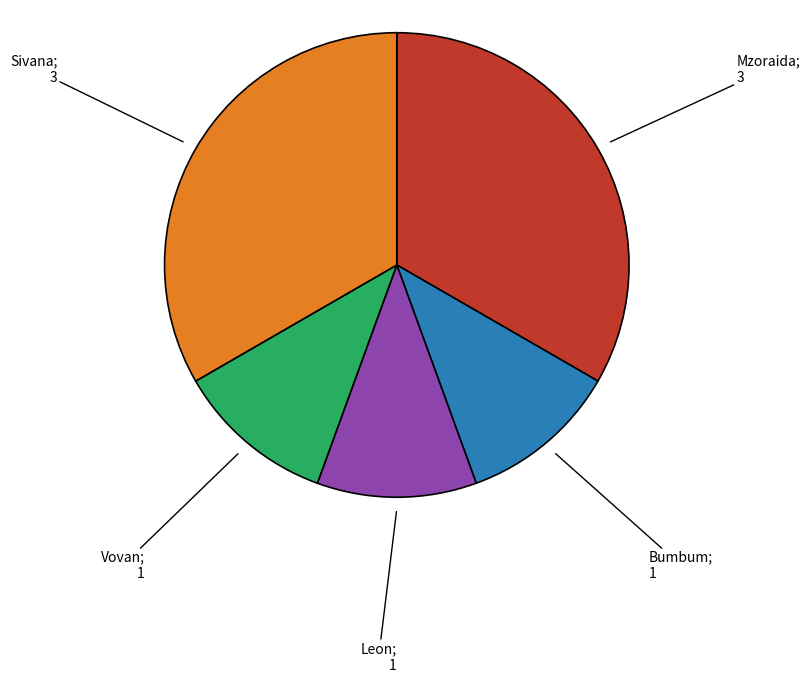

Is there any slice that represents more than half of the pie?

No